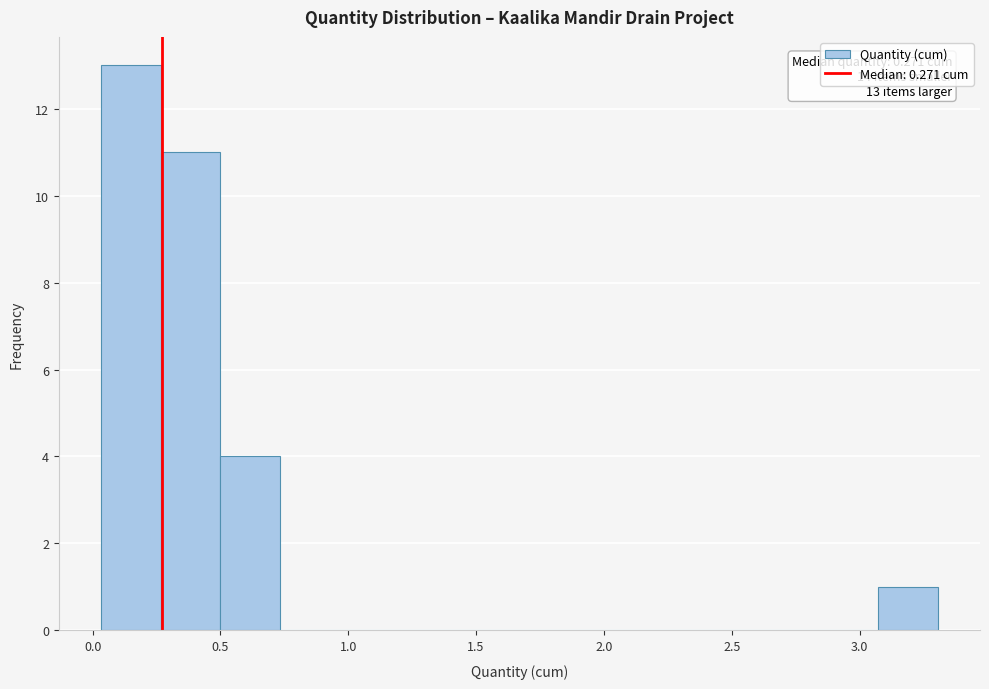

Over which range of the x-axis is the bar tallest?

0.05 to 0.25